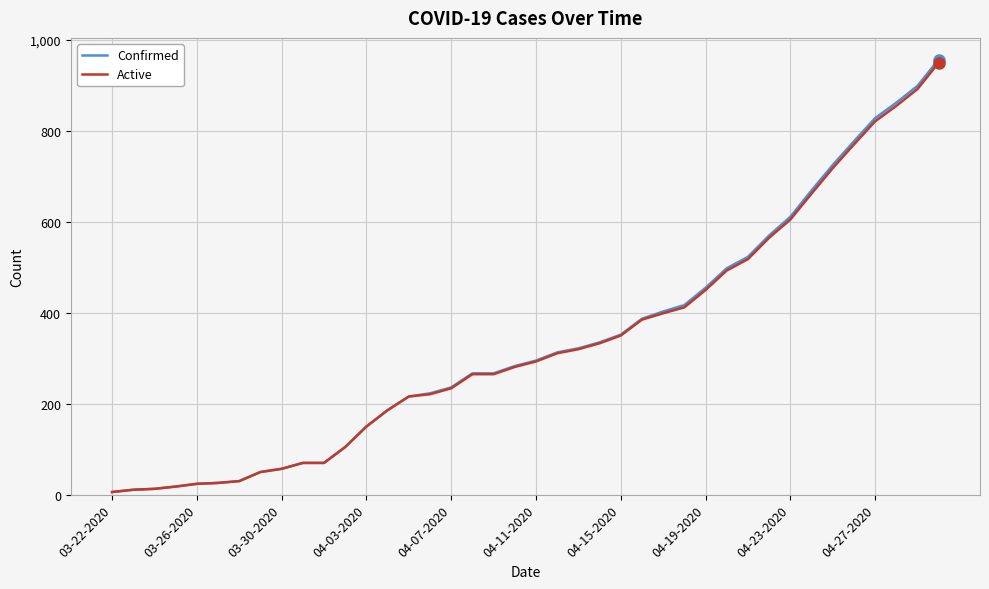

What is the highest value of the Confirmed series?

957